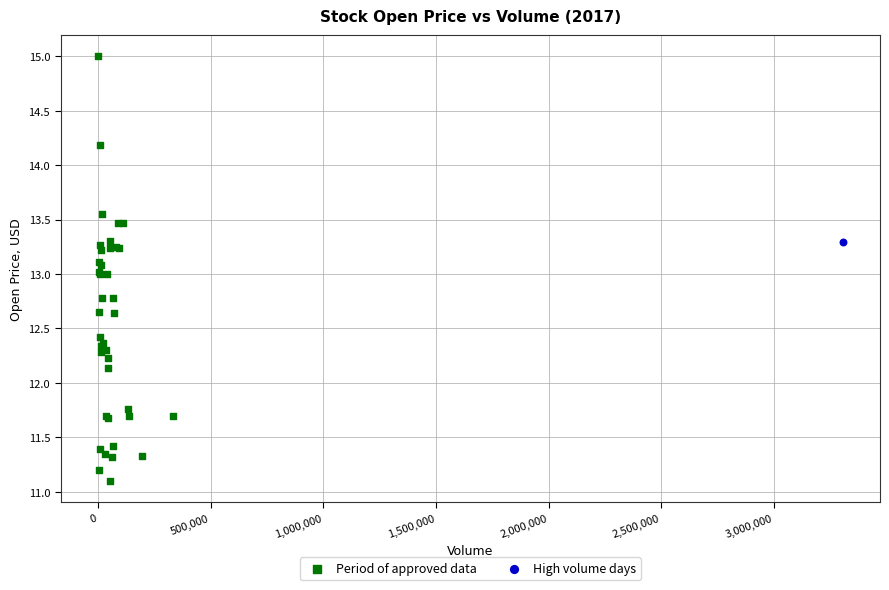

What are all the series names shown in the legend?

Period of approved data, High volume days